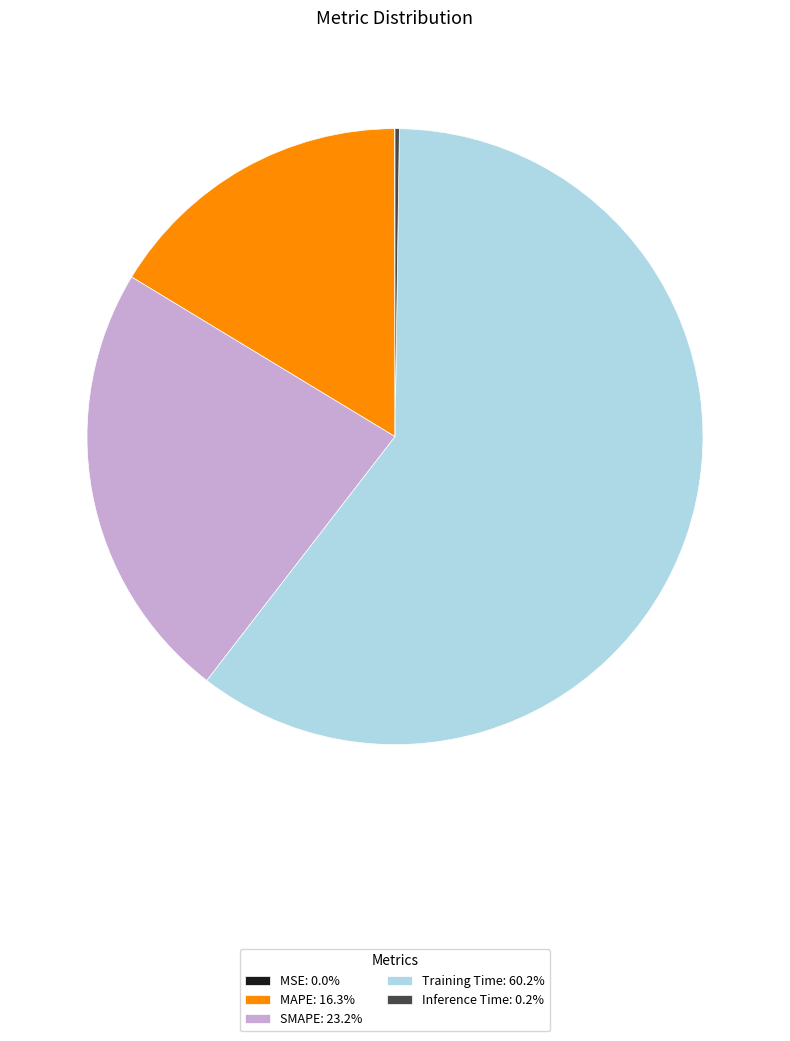

Combined, do Training Time: 60.2% and MAPE: 16.3% account for over 50%?

Yes